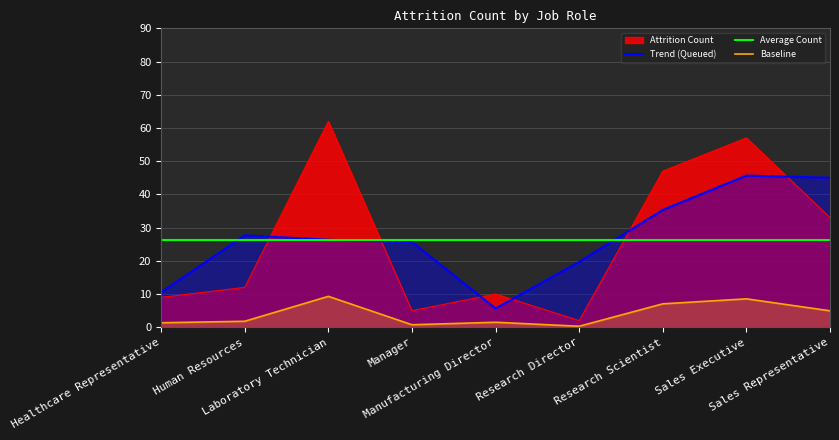

What is the lowest value of the Attrition Count series?

2.0